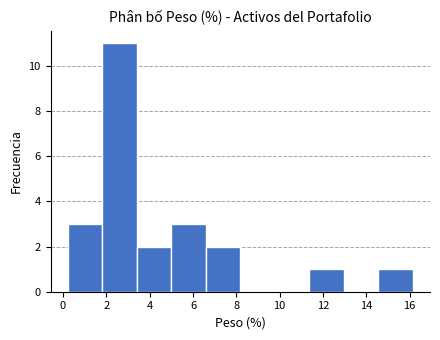

Which range on the x-axis has the tallest bar?

1.8 to 3.4